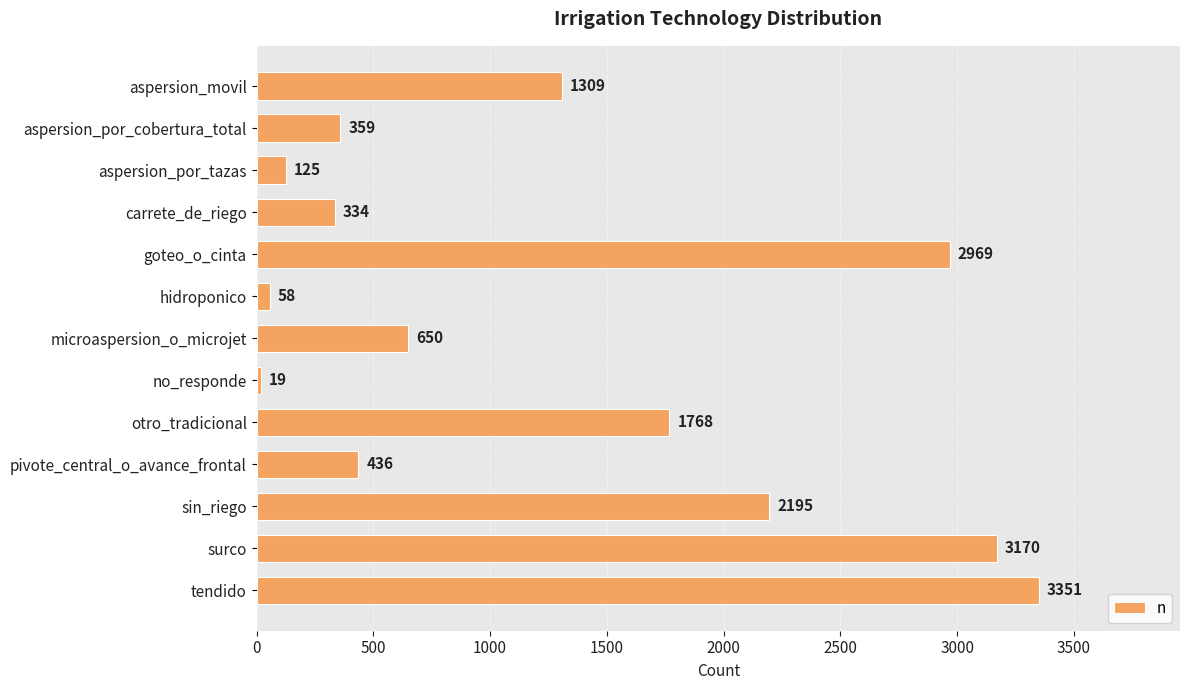

The chart shows a value of 58 at hidroponico. True or false?

True